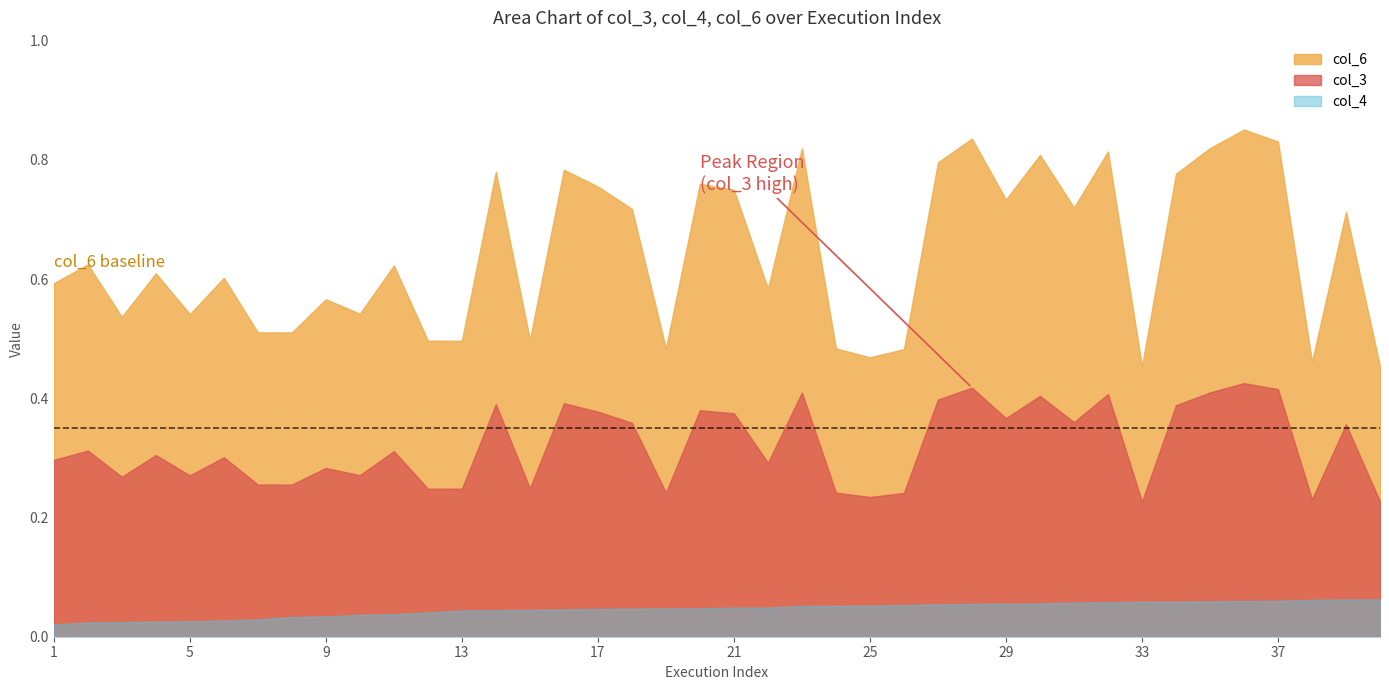

At which category is the sum across all series the highest?

36